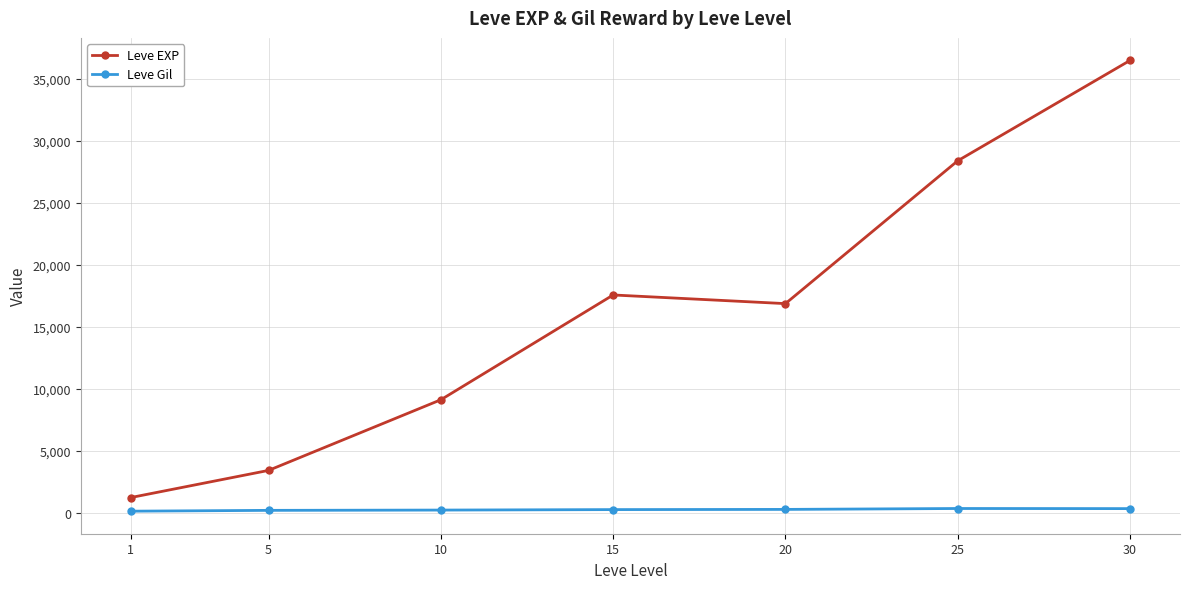

What is the difference between the maximum and minimum values in the Leve EXP series?

35279.2